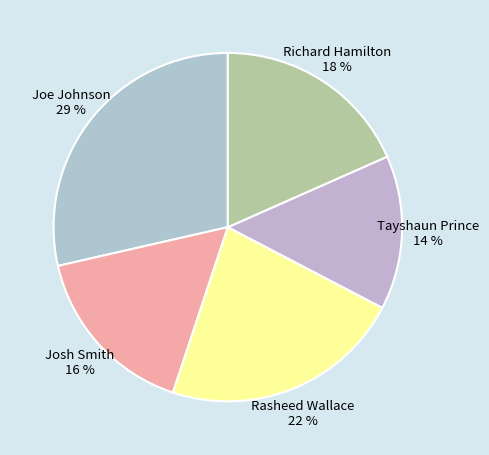

What percentage is the Rasheed Wallace slice, to the nearest percent?

22%